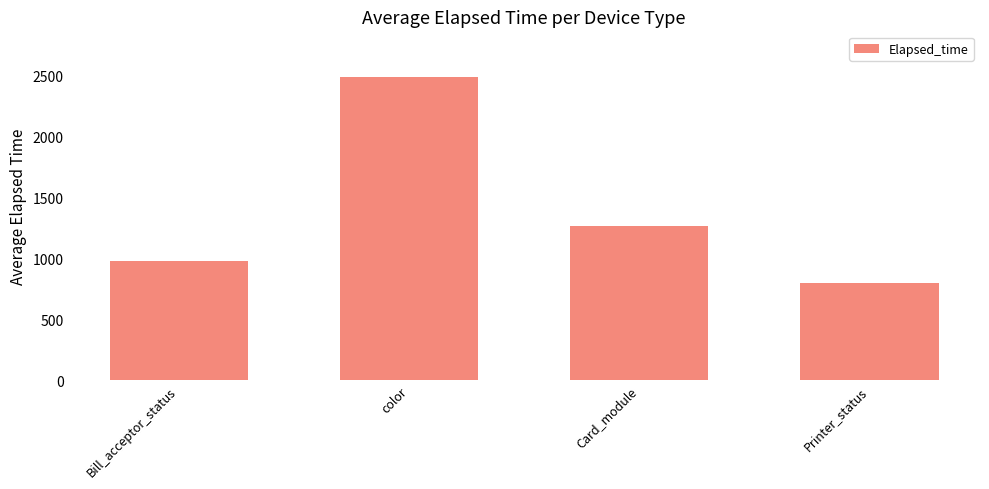

List the labels in order of value, largest first.

color, Card_module, Bill_acceptor_status, Printer_status